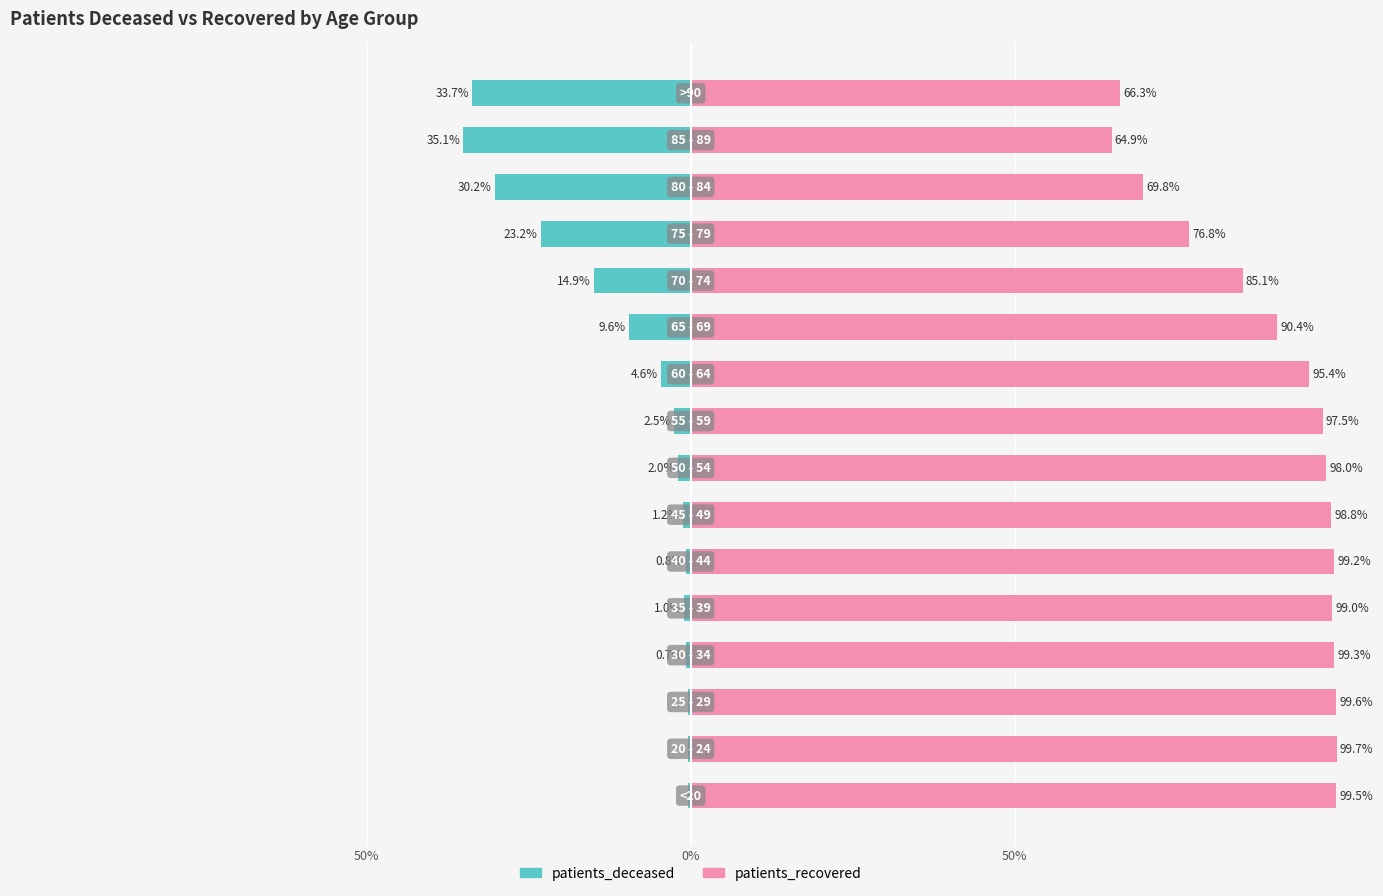

What is the lowest value of the patients_recovered series?

64.9